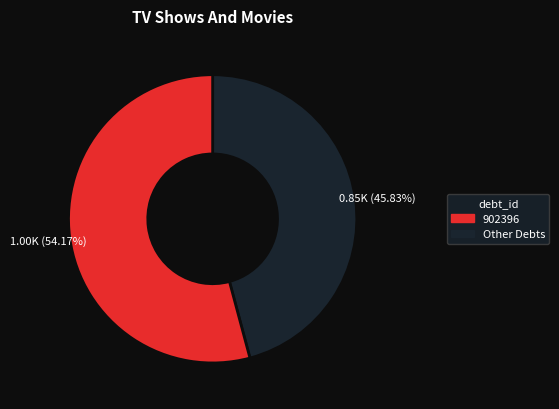

Is there a majority slice in this chart?

Yes